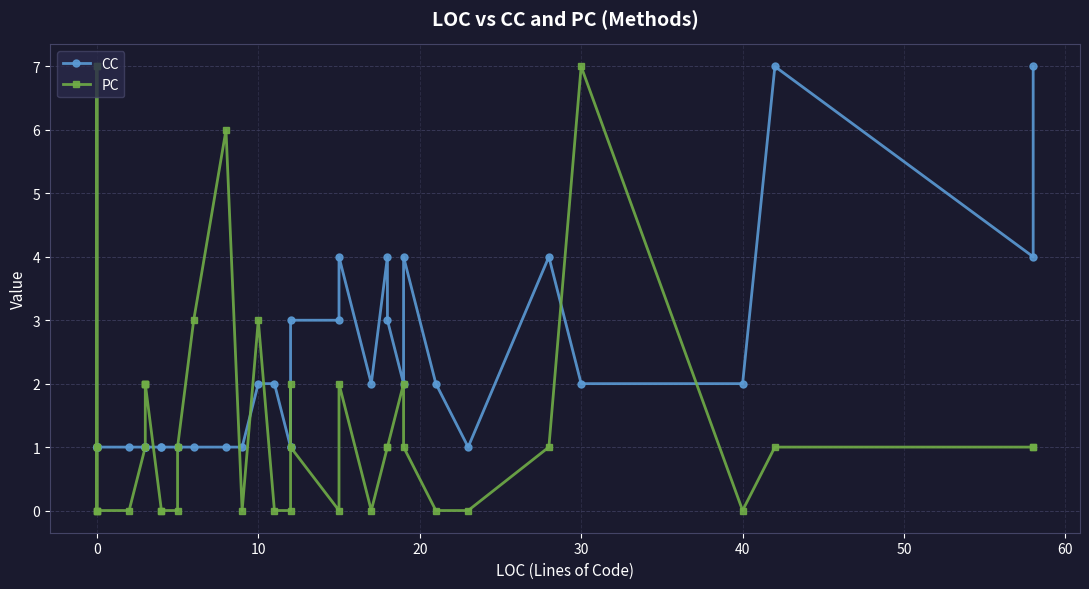

List the series in order of their peak value, highest first.

CC, PC